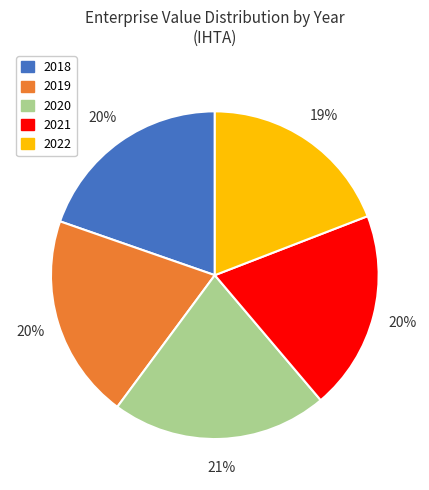

True or false: 2019 accounts for 7% of the total.

False